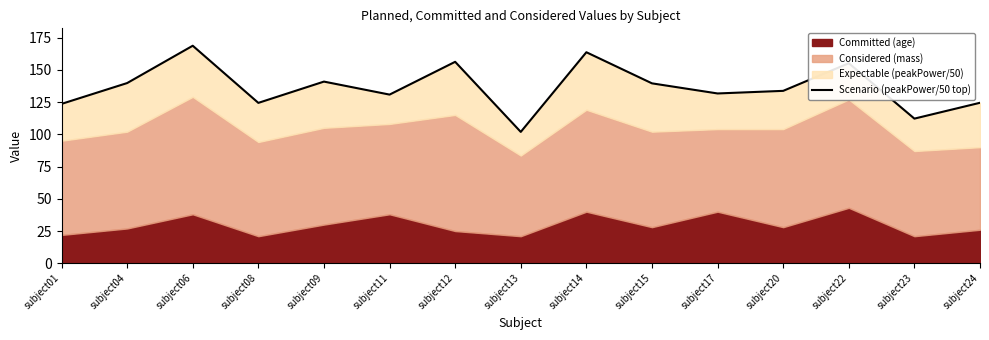

List the labels in order of value, smallest first.

subject13, subject23, subject01, subject08, subject24, subject11, subject17, subject20, subject15, subject04, subject09, subject22, subject12, subject14, subject06